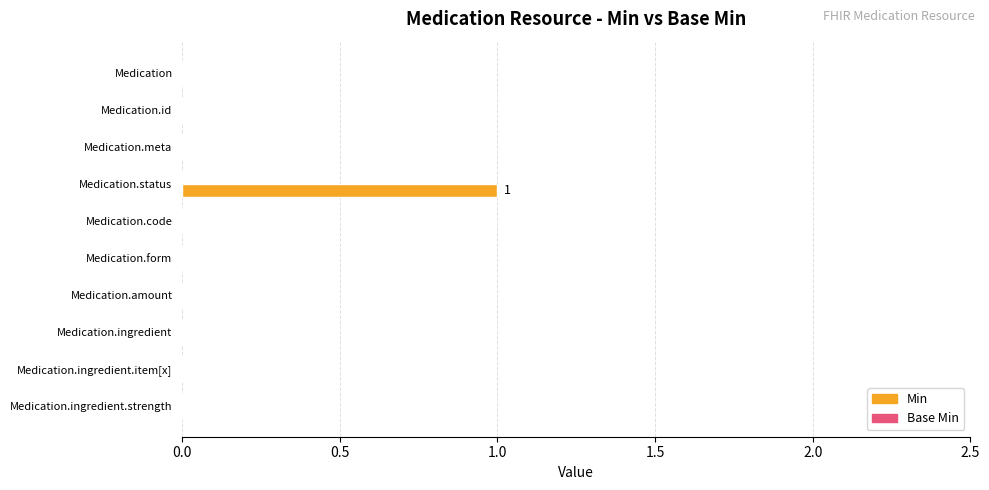

Which label corresponds to the largest value in the chart?

Medication.status